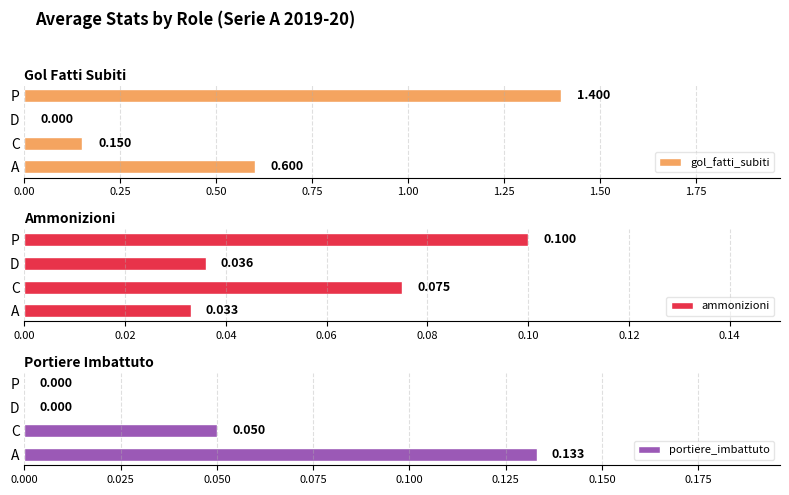

The value of ammonizioni at C is 0.0. True or false?

False